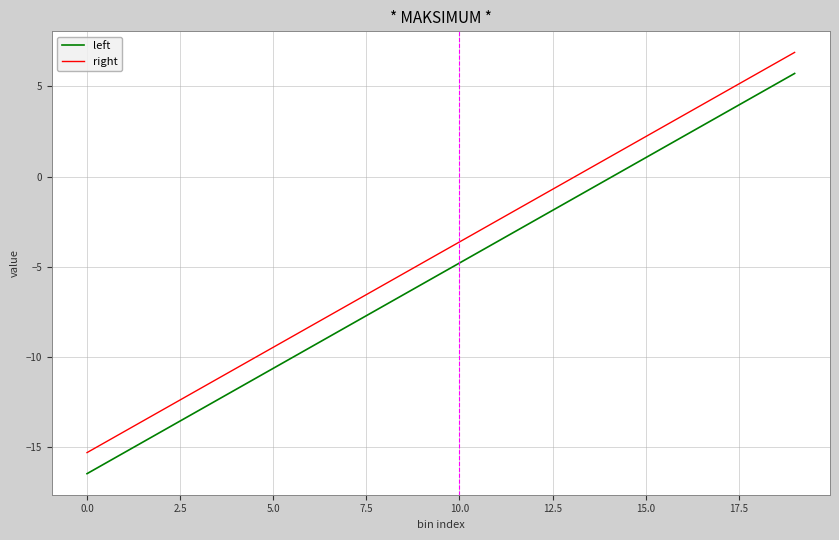

What is the difference between the maximum and second lowest values in the right series?

21.0